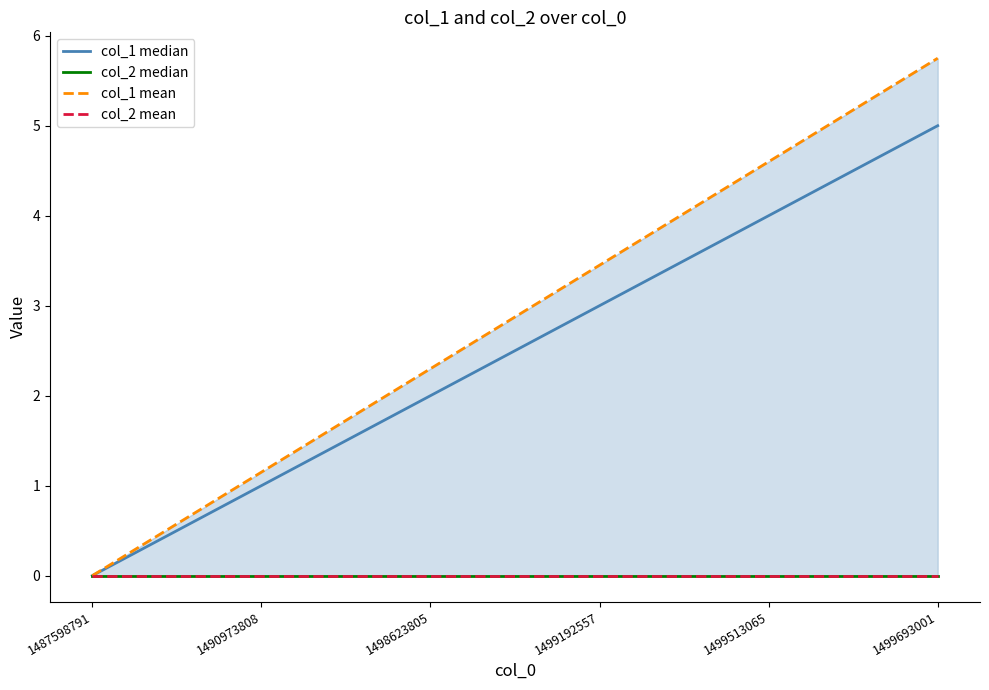

At how many categories does at least one series exceed 1?

5